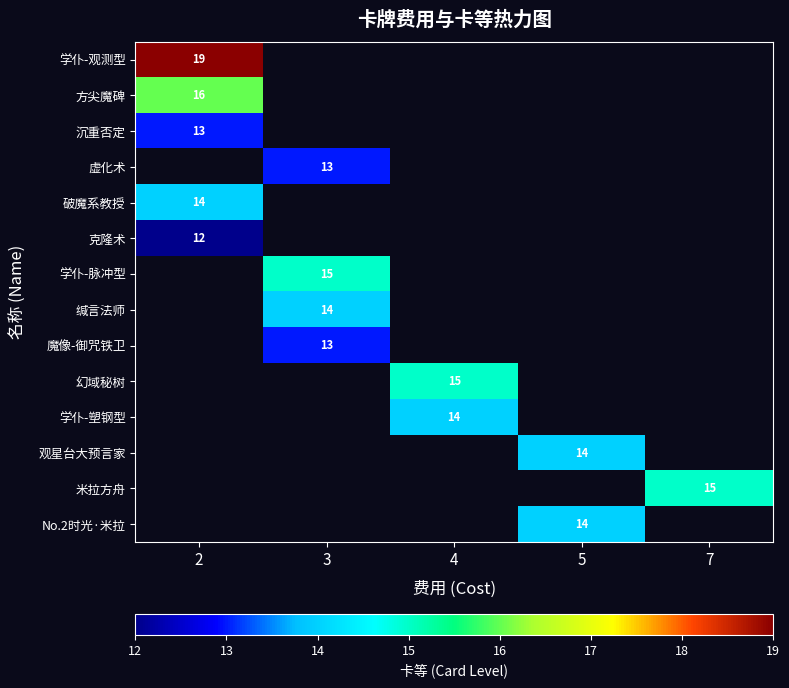

Is it true that 虚化术 equals 13 at 3?

True